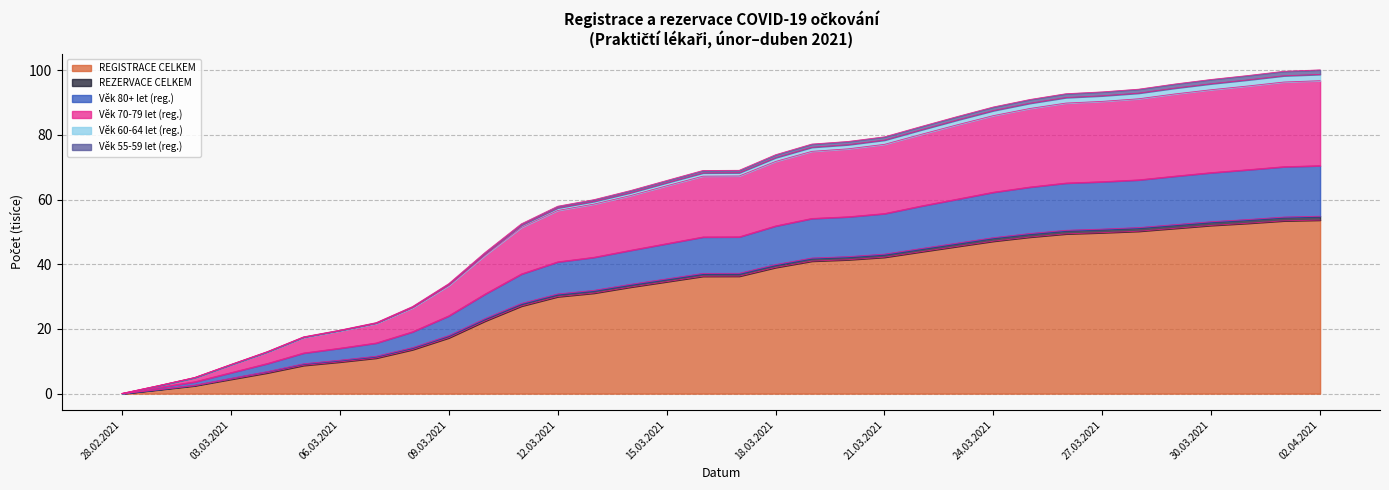

What is the sum of the REGISTRACE CELKEM values at 31.03.2021 and 14.03.2021?

85.6